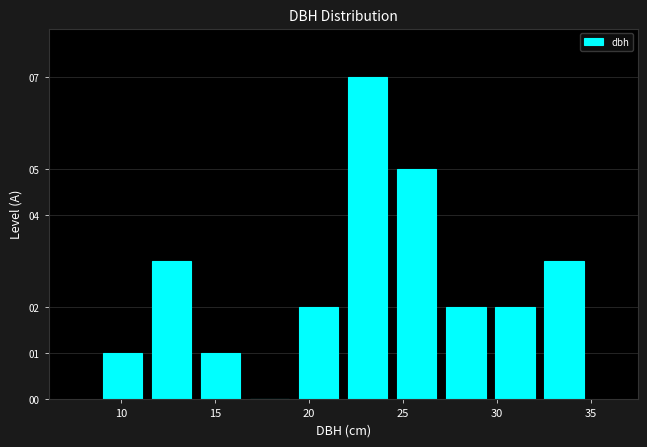

Reading left to right, list every bar in this chart as the range it spans on the x-axis followed by its height. Neither the bar edges nor the heights are printed on the chart, so give them approximately, as read against the axes.

9.0 to 11.5: 1
11.5 to 14.0: 3
14.0 to 16.5: 1
16.5 to 19.0: 0
19.0 to 22.0: 2
22.0 to 24.5: 7
24.5 to 27.0: 5
27.0 to 29.5: 2
29.5 to 32.5: 2
32.5 to 35.0: 3